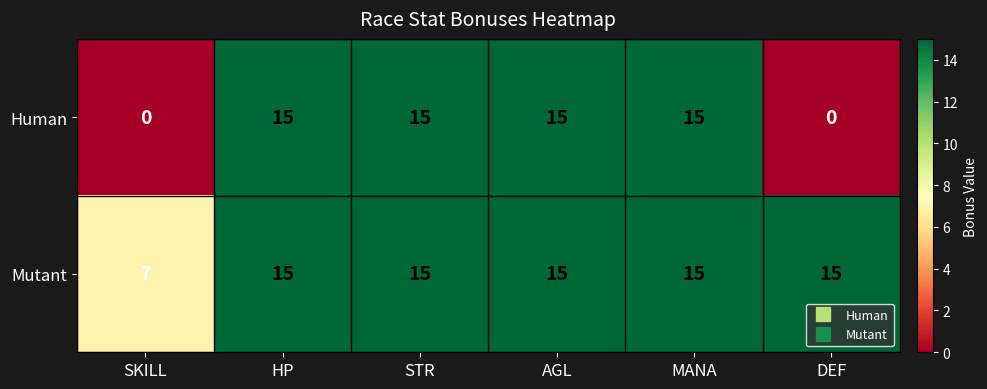

The value of Mutant at DEF is 25. True or false?

False